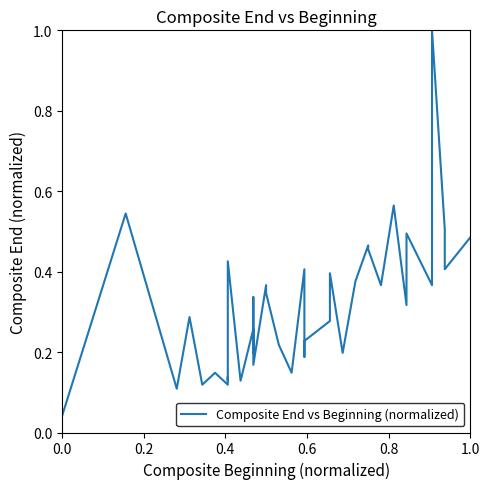

How many lines are shown in the chart?

1